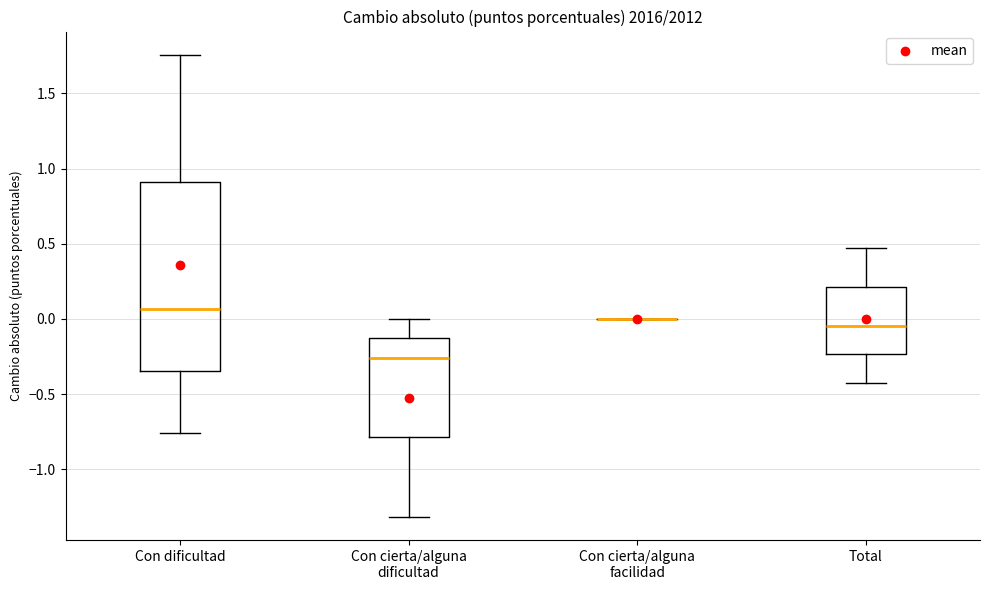

Reading left to right, transcribe this box plot: for each box, give where its median line is, the range the box spans, and where its two whiskers end, as read against the y-axis. The values are not printed on the chart, so give them approximately, as read against the axis.

Con dificultad: median 0.05, box -0.35 to 0.90, whiskers -0.75 to 1.75
Con cierta/alguna dificultad: median -0.25, box -0.80 to -0.15, whiskers -1.30 to 0.00
Con cierta/alguna facilidad: box collapsed to a line at 0.00, whiskers 0.00 to 0.00
Total: median -0.05, box -0.25 to 0.20, whiskers -0.45 to 0.45